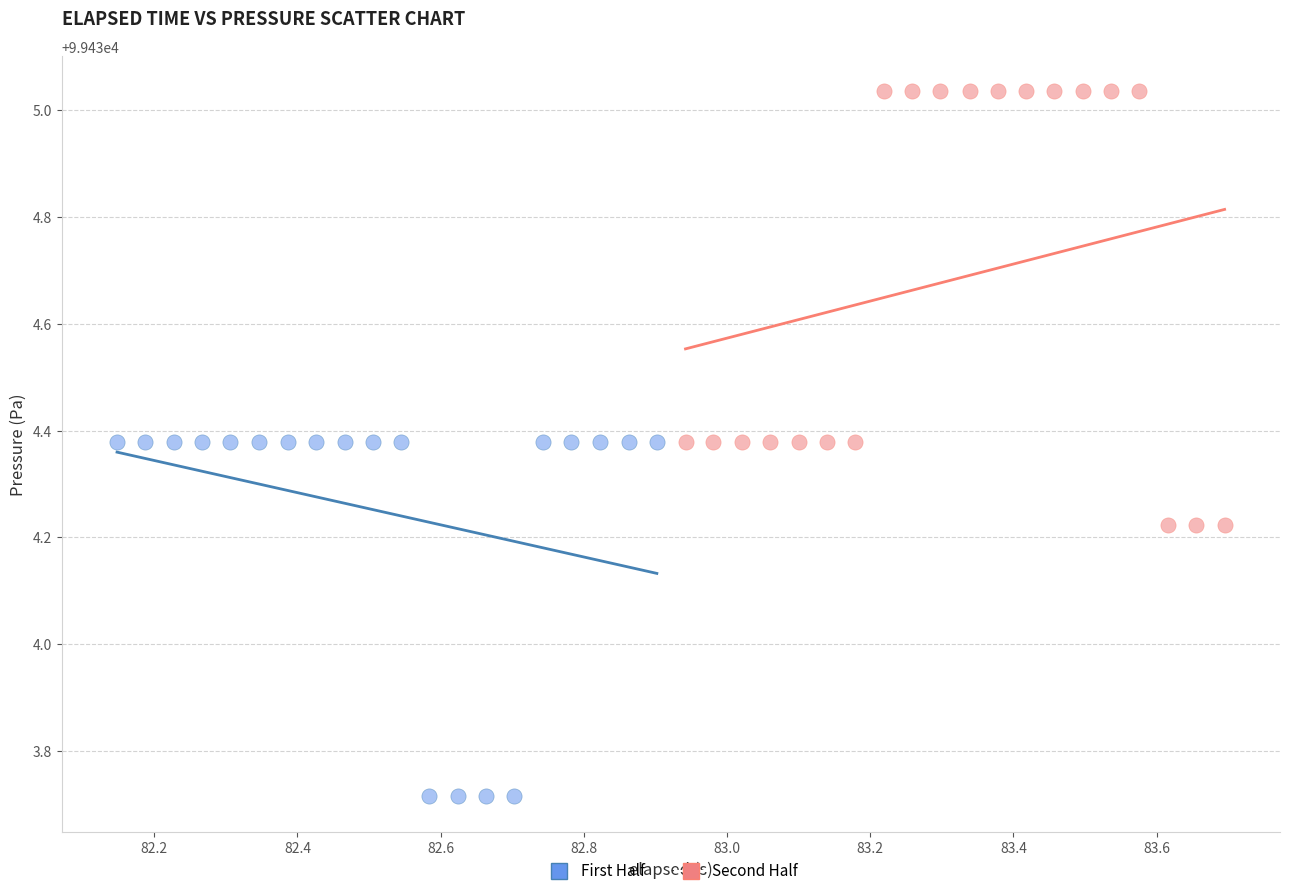

Which series reaches the minimum Y coordinate?

First Half